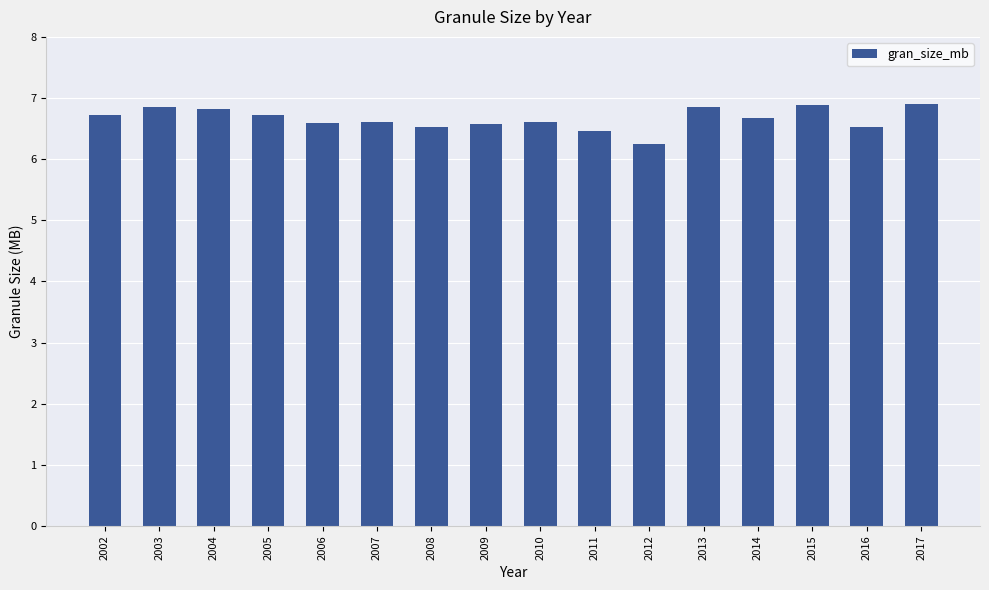

Count the number of data series in this chart.

1